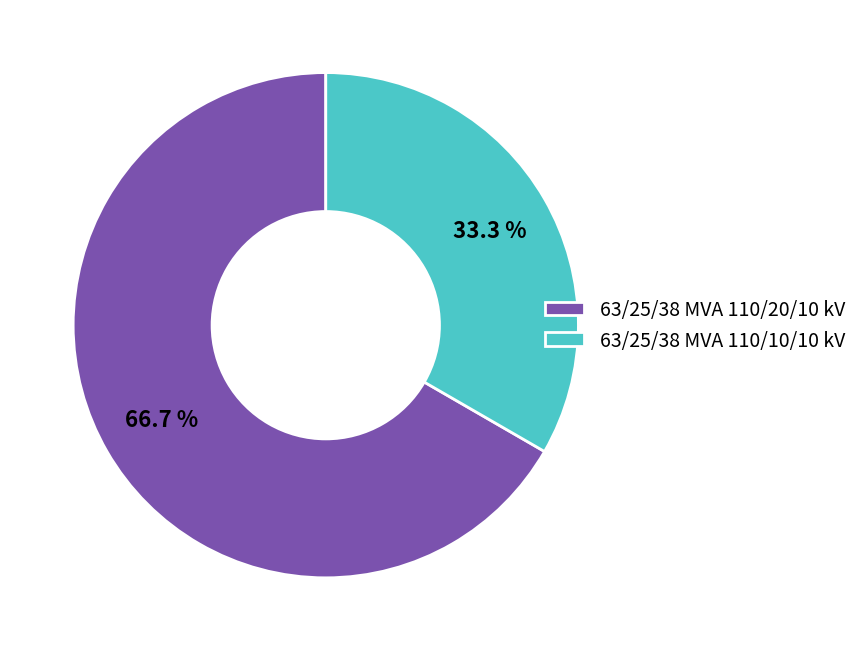

The 63/25/38 MVA 110/20/10 kV slice represents 53% of the pie. True or false?

False